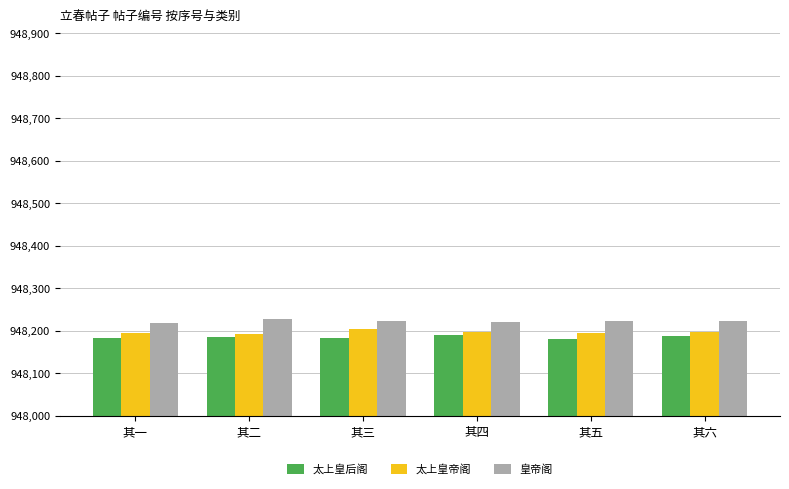

At how many categories does at least one series exceed 948213?

6